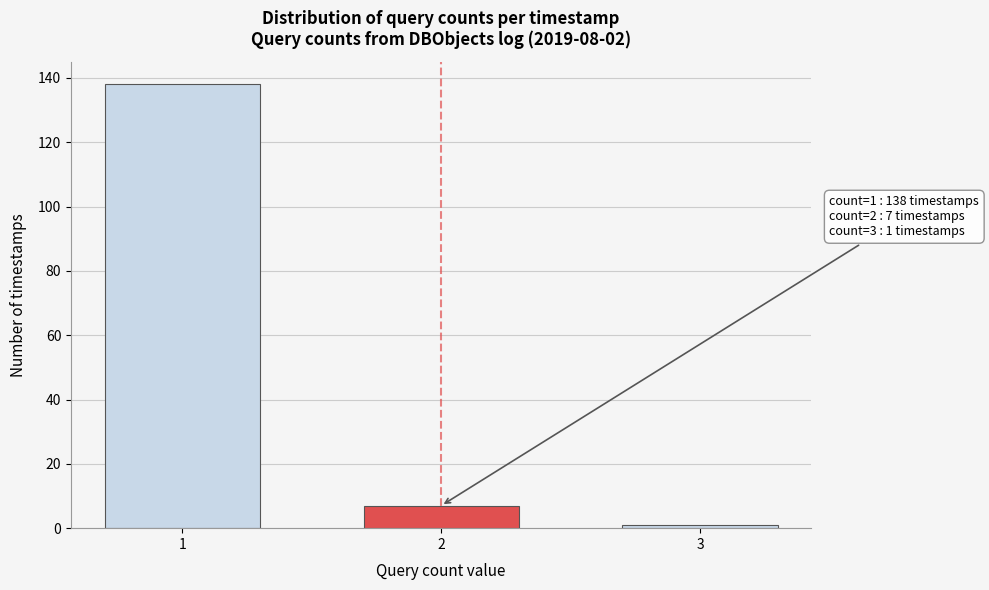

Reading right to left, transcribe all the data shown in this chart.

1	7	138